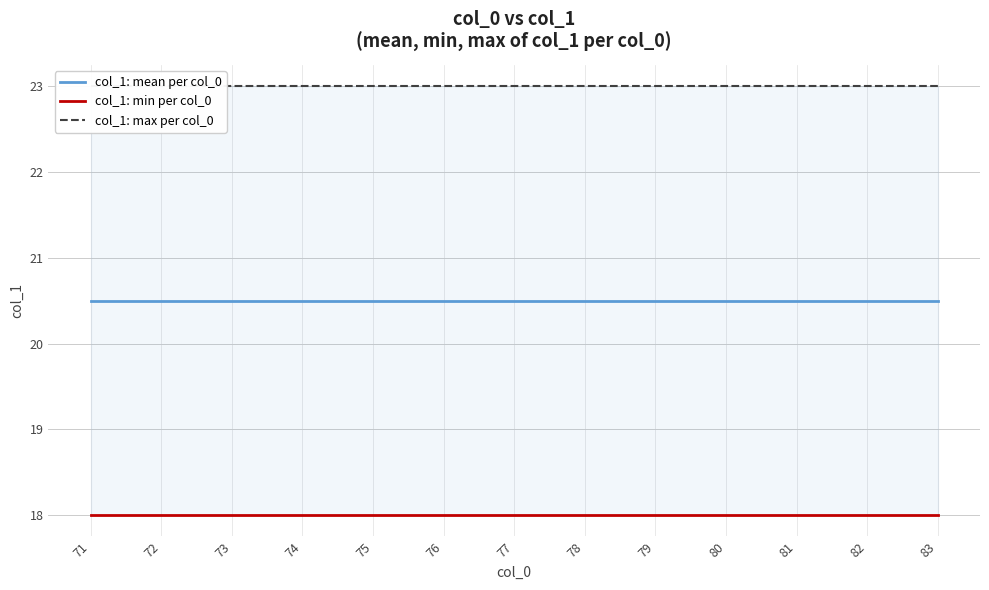

Between 76 and 80, which series saw the biggest shift?

col_1: mean per col_0